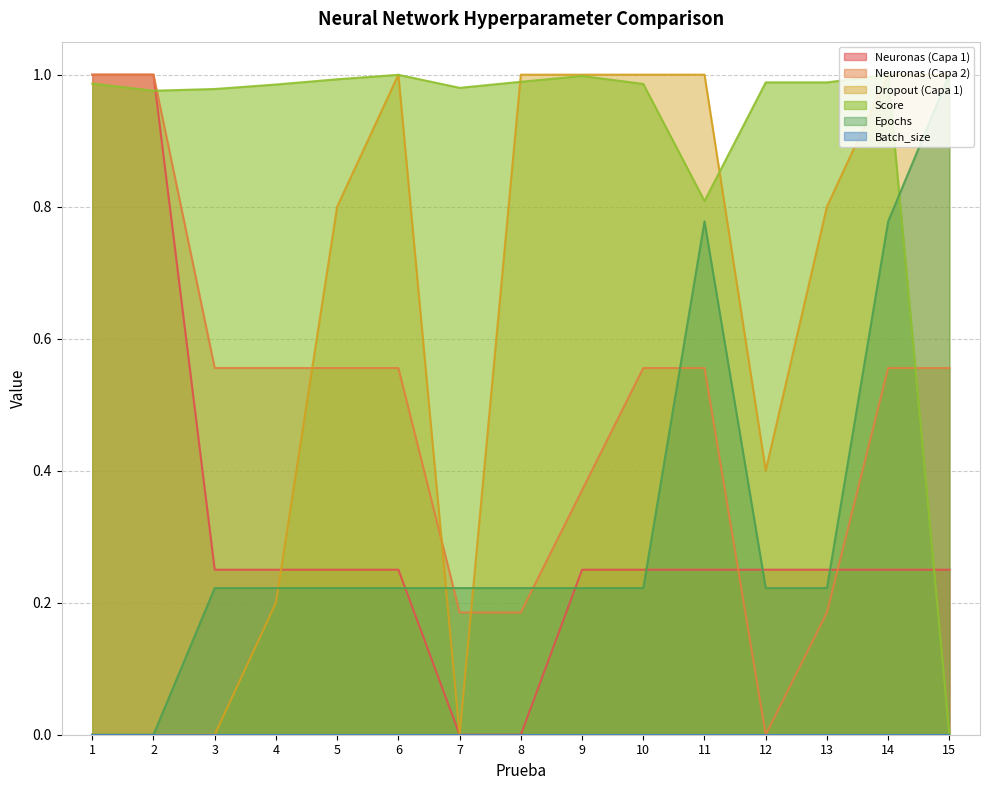

At which category is the sum across all series the highest?

14